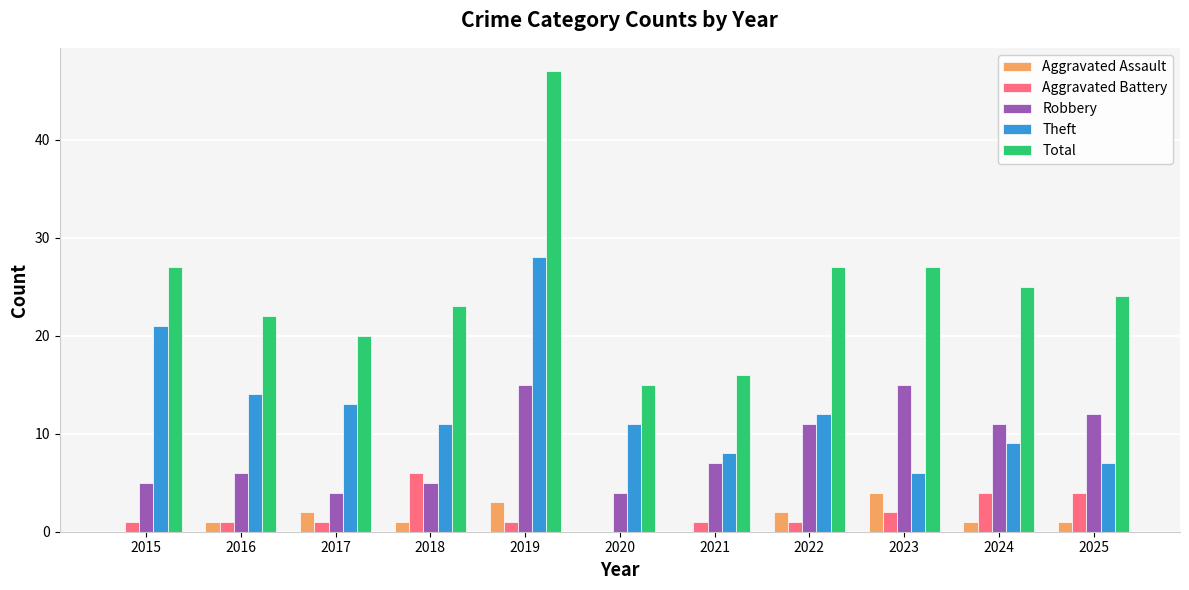

Between 2017 and 2018, which series saw the biggest shift?

Aggravated Battery